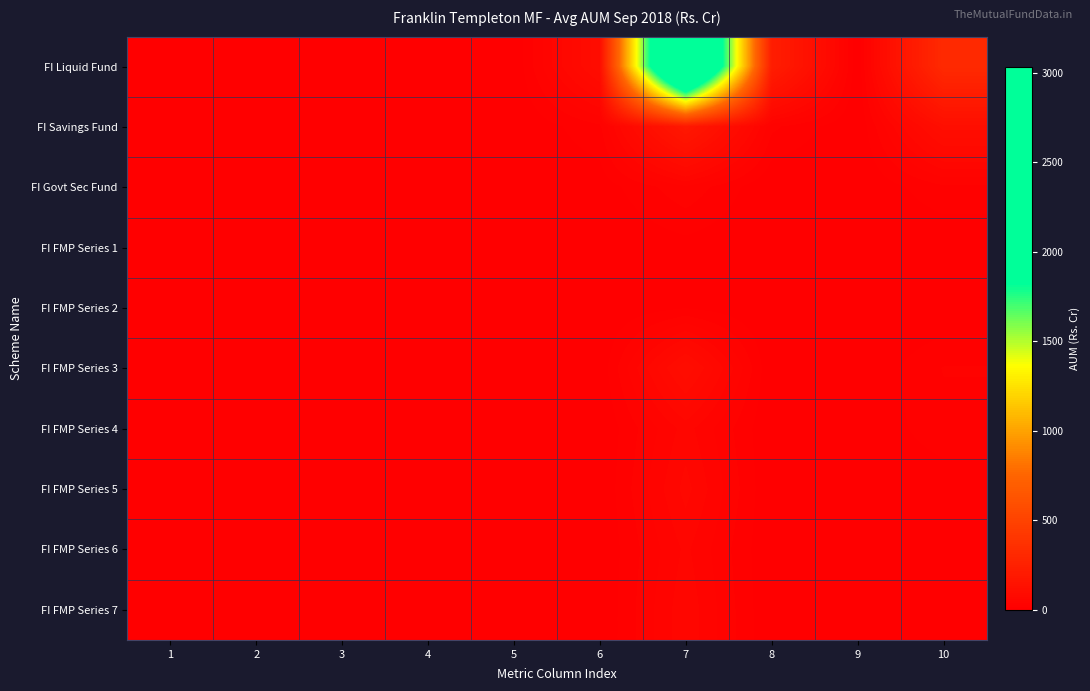

How many data points does each series have?

10